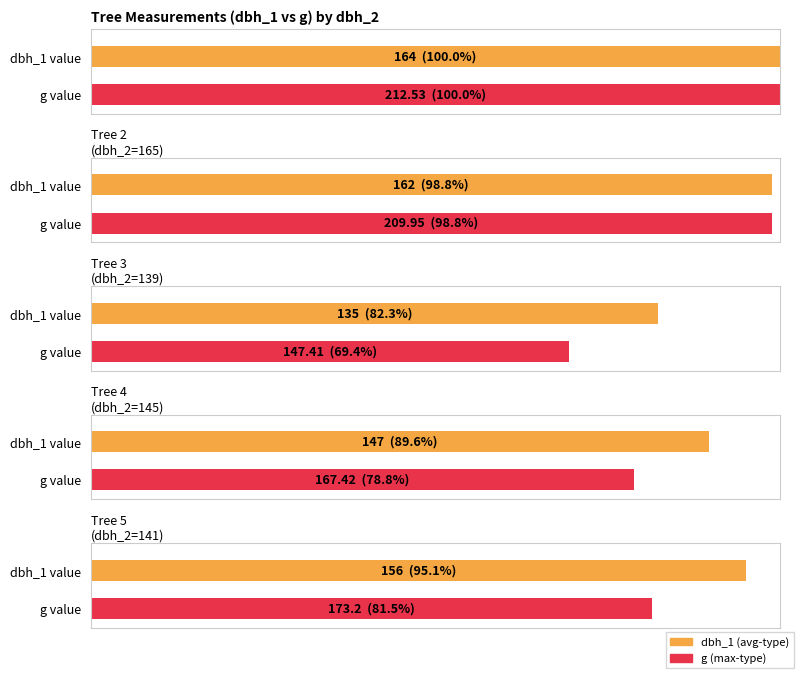

Does the chart contain any negative values?

No